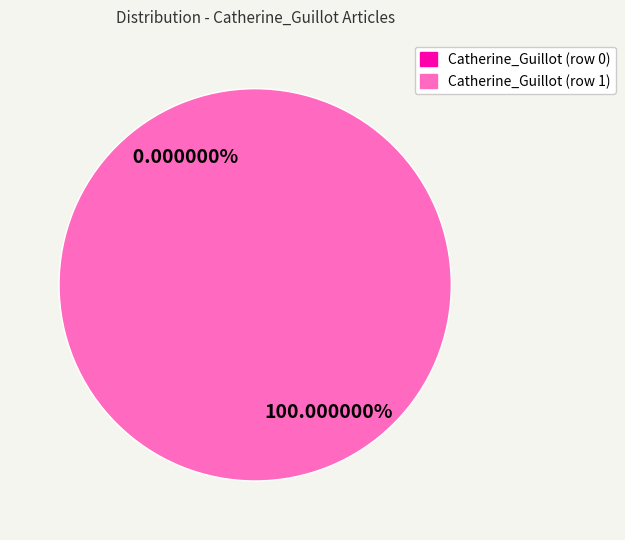

Is it true that Catherine_Guillot (row 0) is 0% of the pie?

True